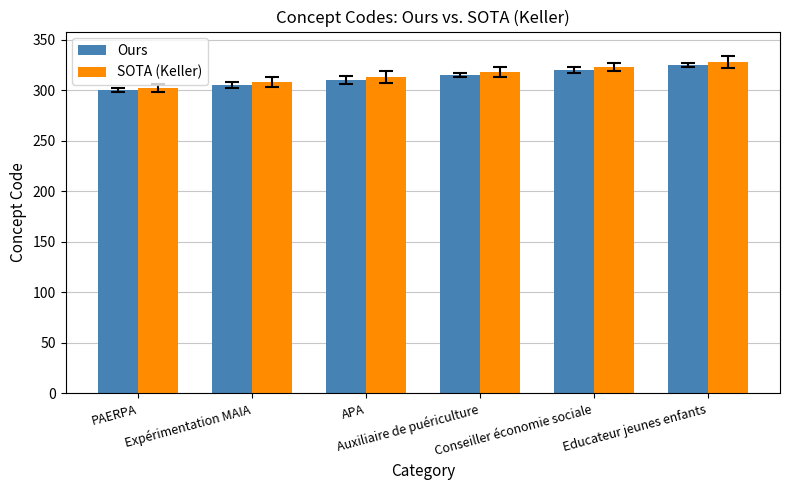

Between PAERPA and Educateur jeunes enfants, which series saw the biggest shift?

SOTA (Keller)